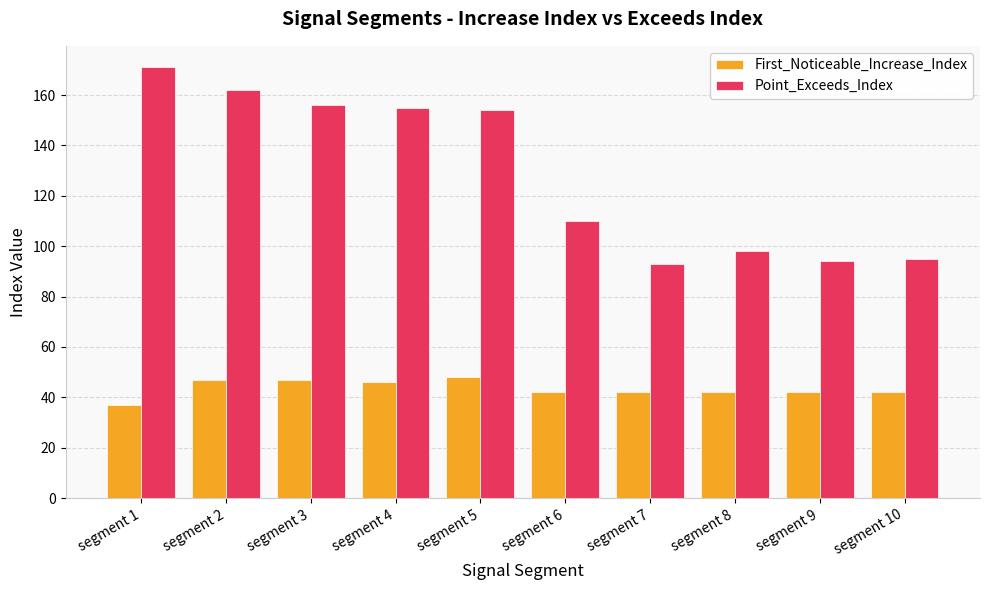

At which label does First_Noticeable_Increase_Index first exceed 42?

segment 2